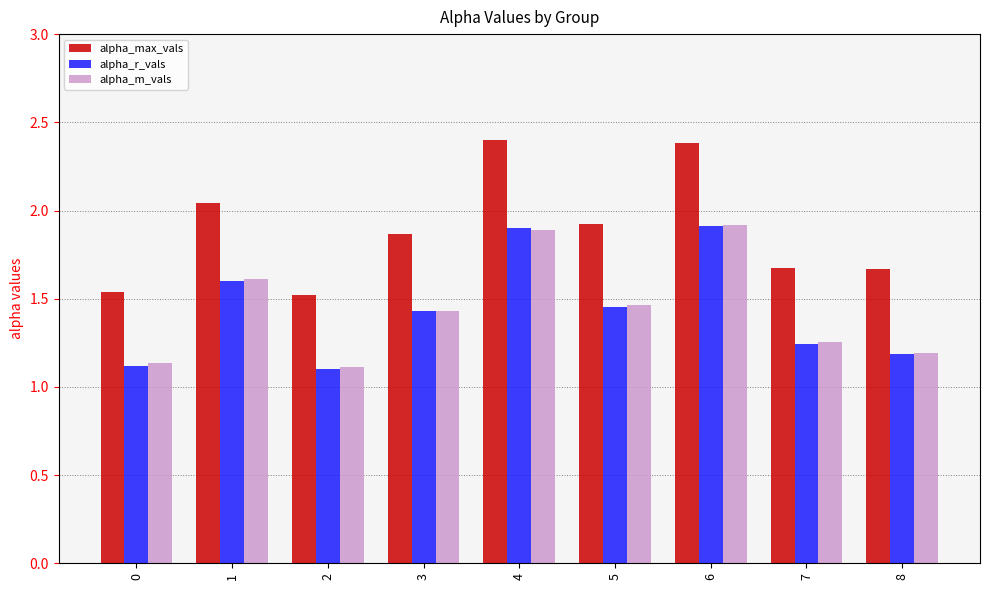

How many bars are there in each group?

3